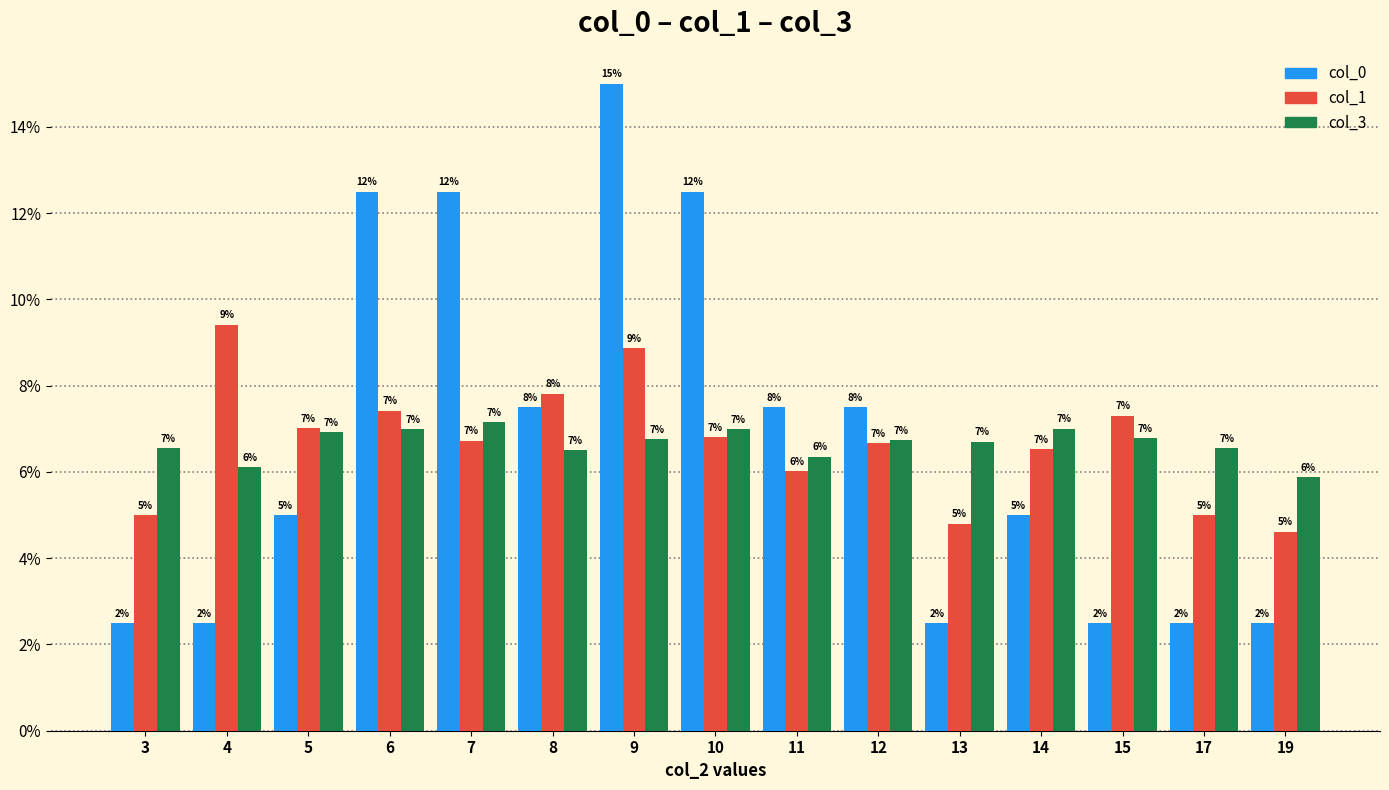

Is the value of col_0 at 4 greater than the value of col_3 at 17?

No